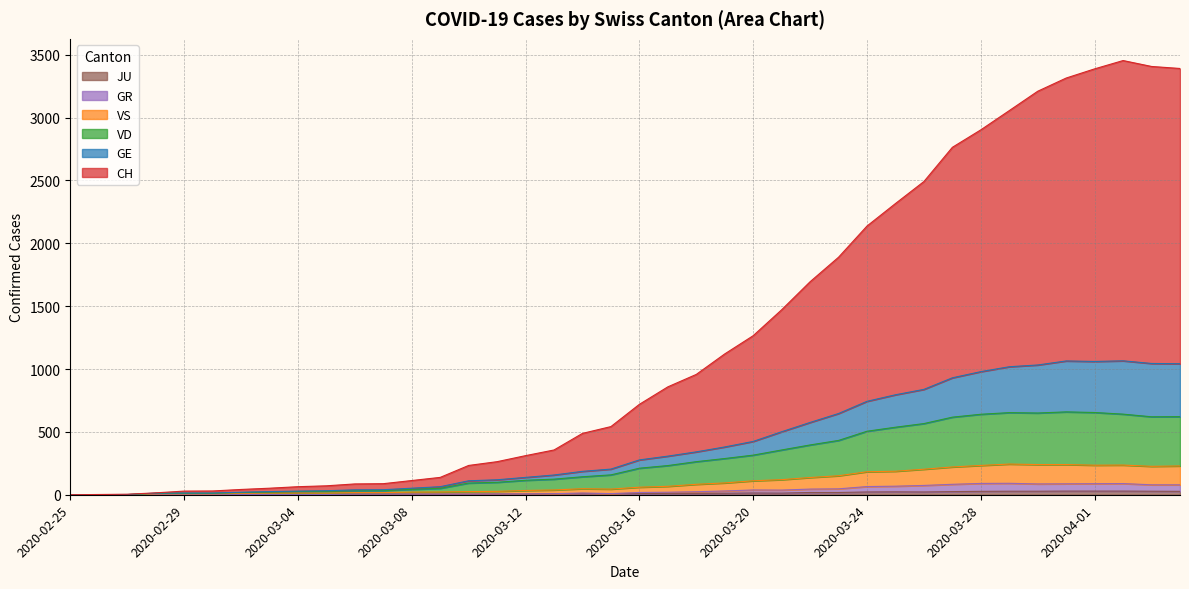

What is the label of the 16th point from the left?

2020-03-11